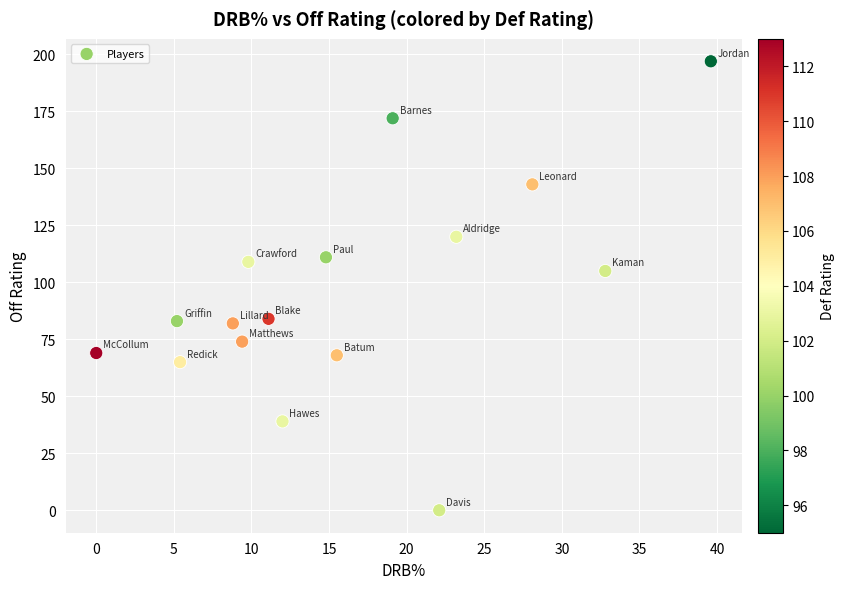

What is the range of Y values (max minus min)?

197